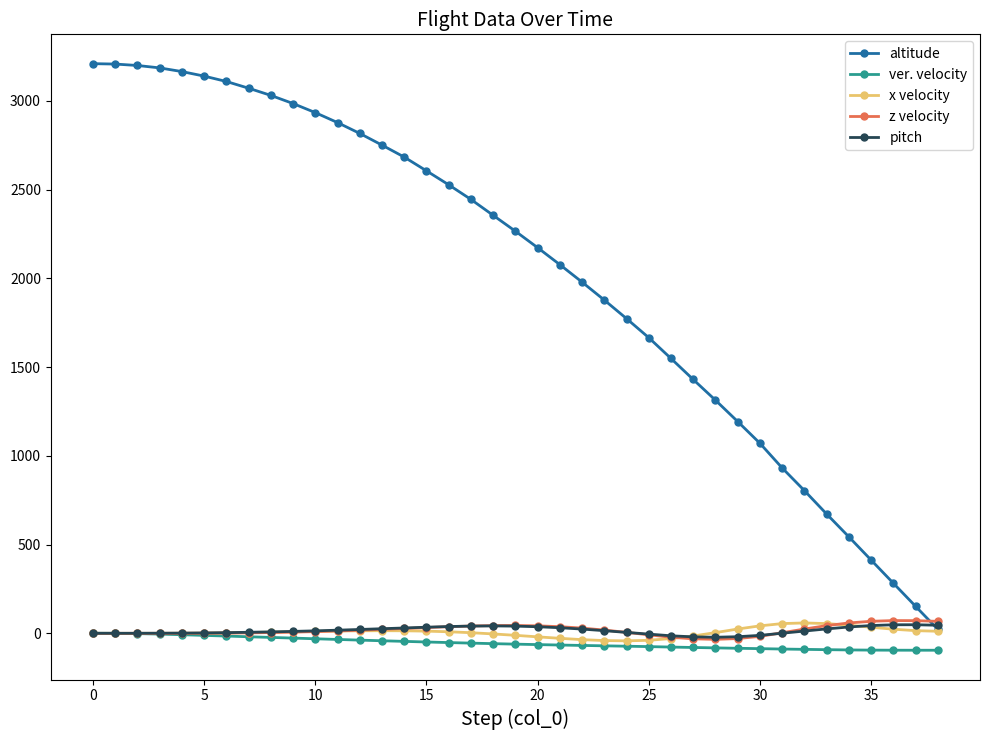

Which series has the largest total across all categories?

altitude